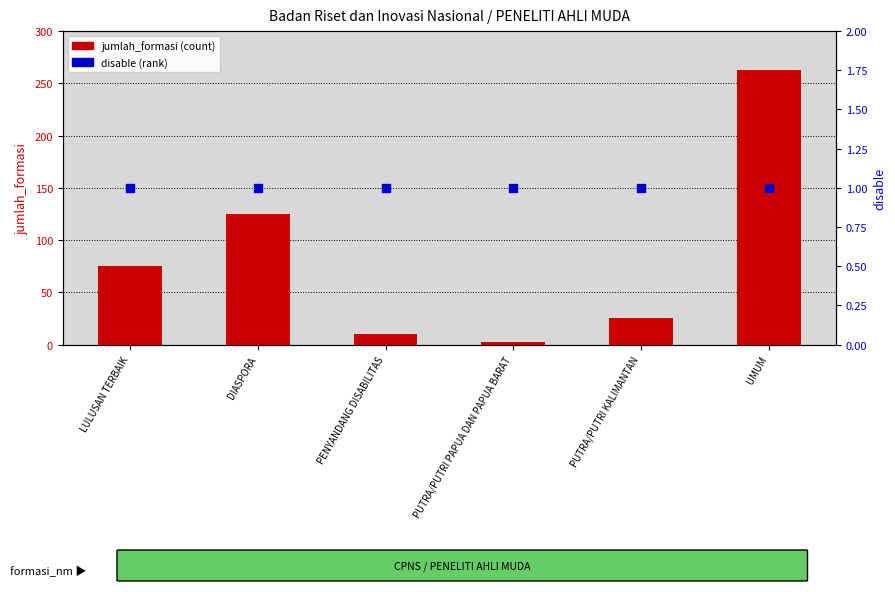

What are all the series names shown in the legend?

jumlah_formasi, disable